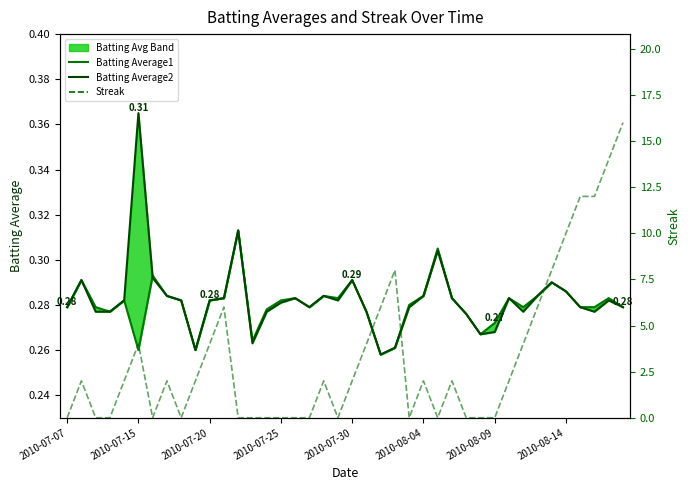

What value does the Batting Average2 series have at 2010-07-30?

0.3